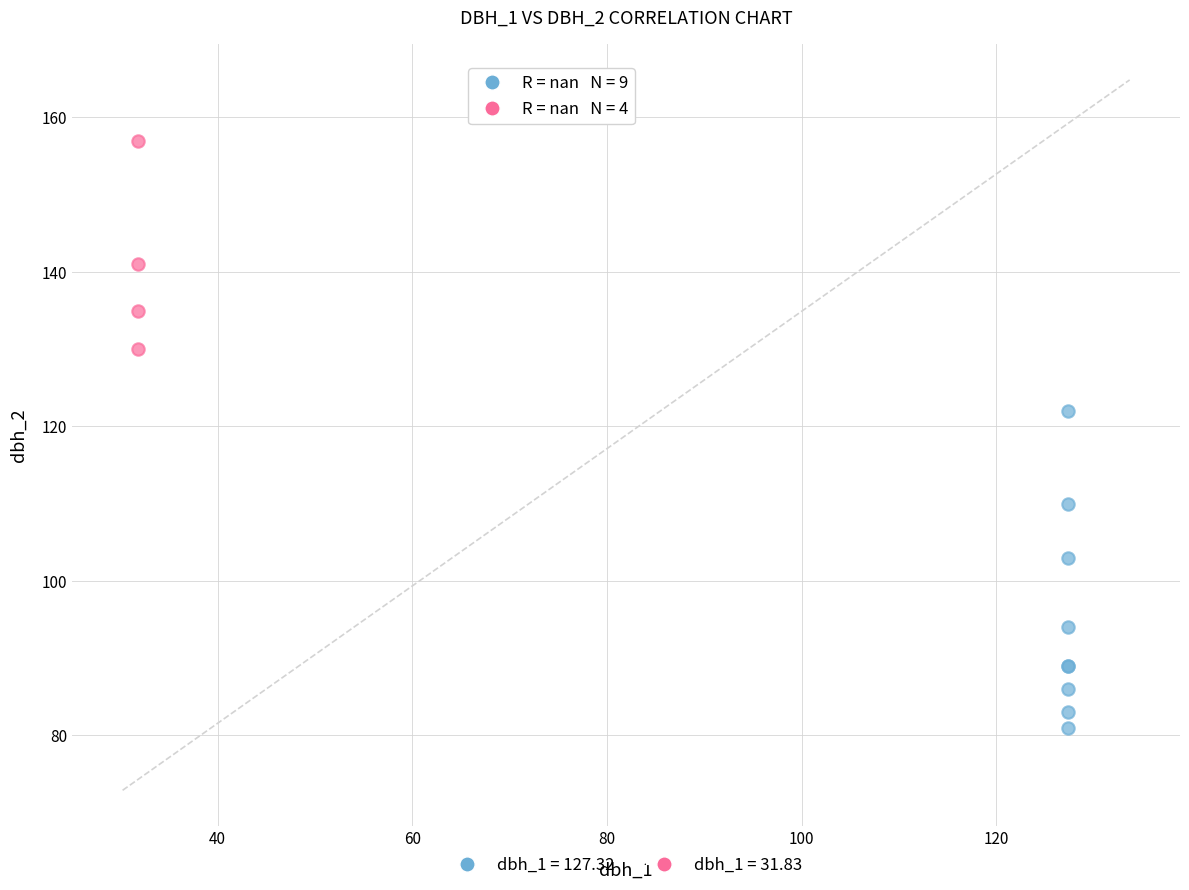

What are all the series names shown in the legend?

dbh_1 = 127.32, dbh_1 = 31.83